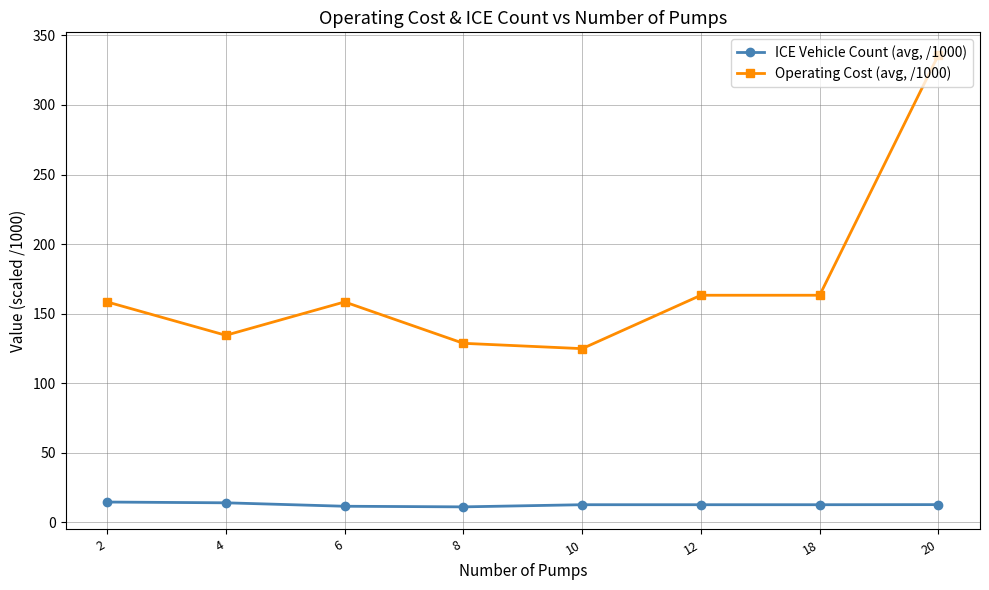

What is the difference between the highest and lowest values at 12?

150.6